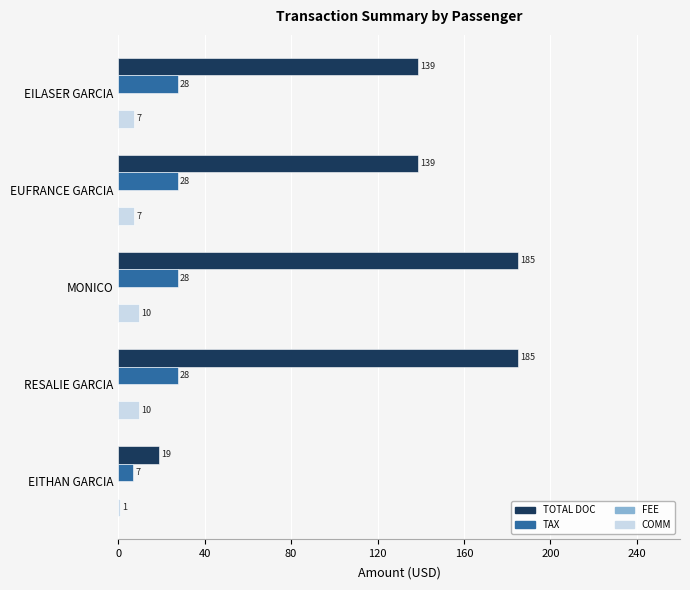

Is the value of COMM at MONICO greater than the value of TOTAL DOC at RESALIE GARCIA?

No